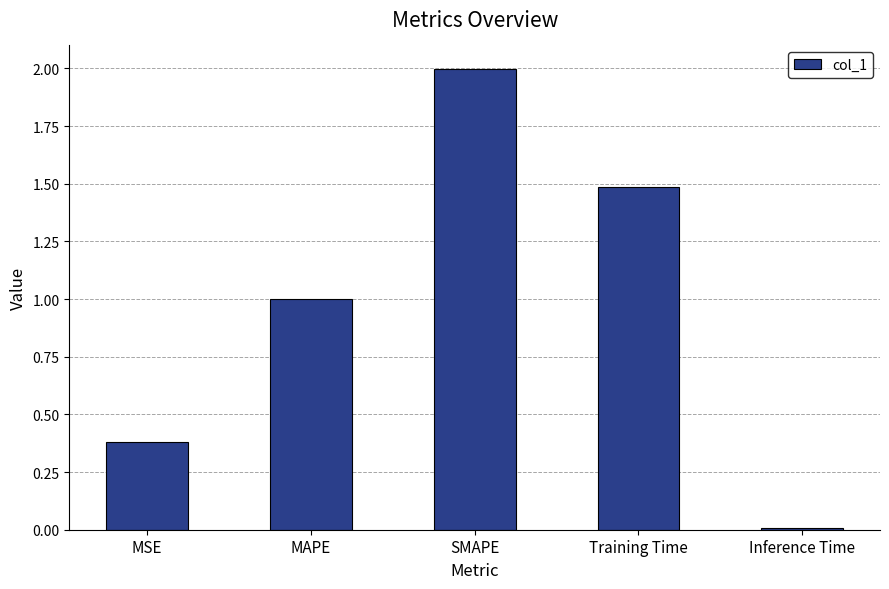

How many data points does each series have?

5